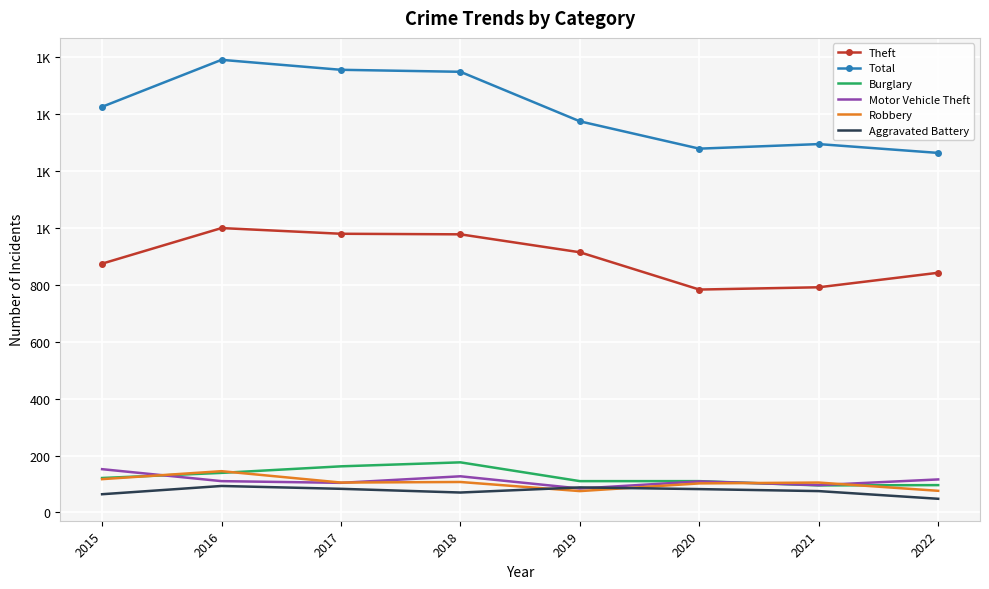

What are all the series names shown in the legend?

Theft, Total, Burglary, Motor Vehicle Theft, Robbery, Aggravated Battery